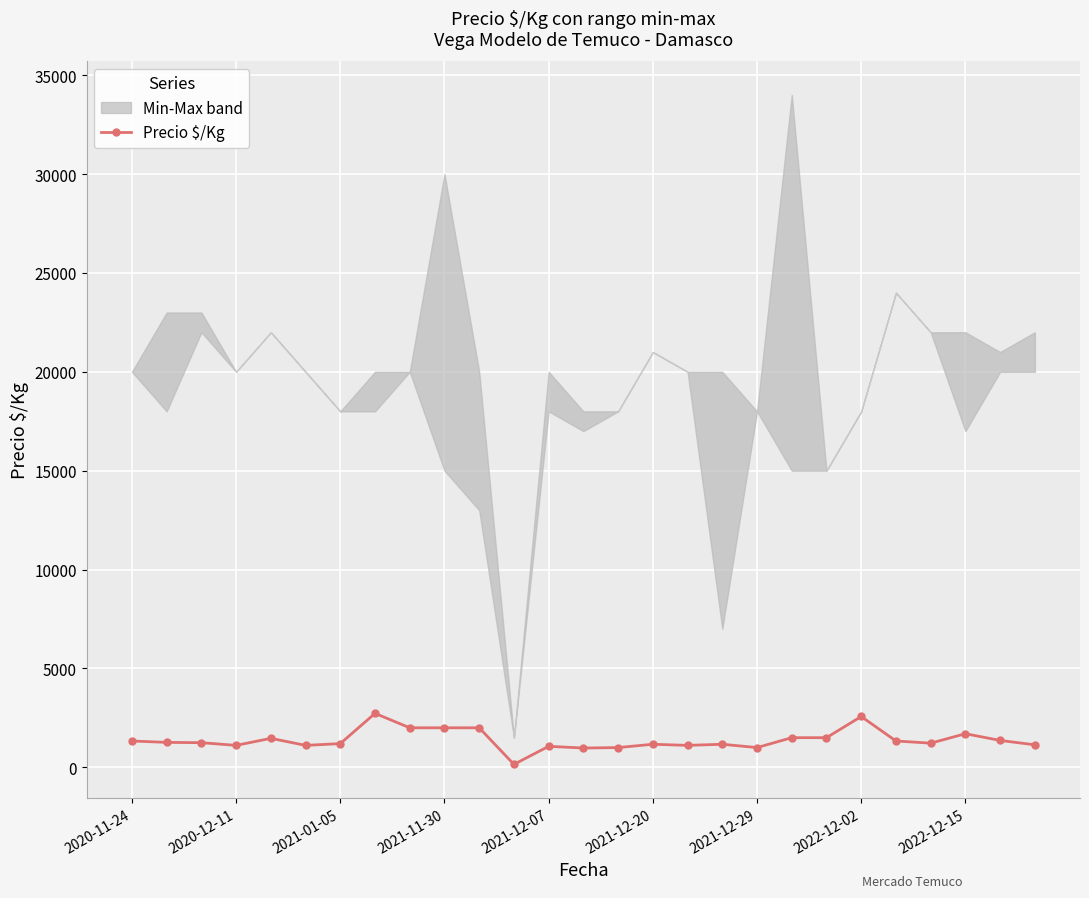

What is the difference between the maximum and minimum values?

2579